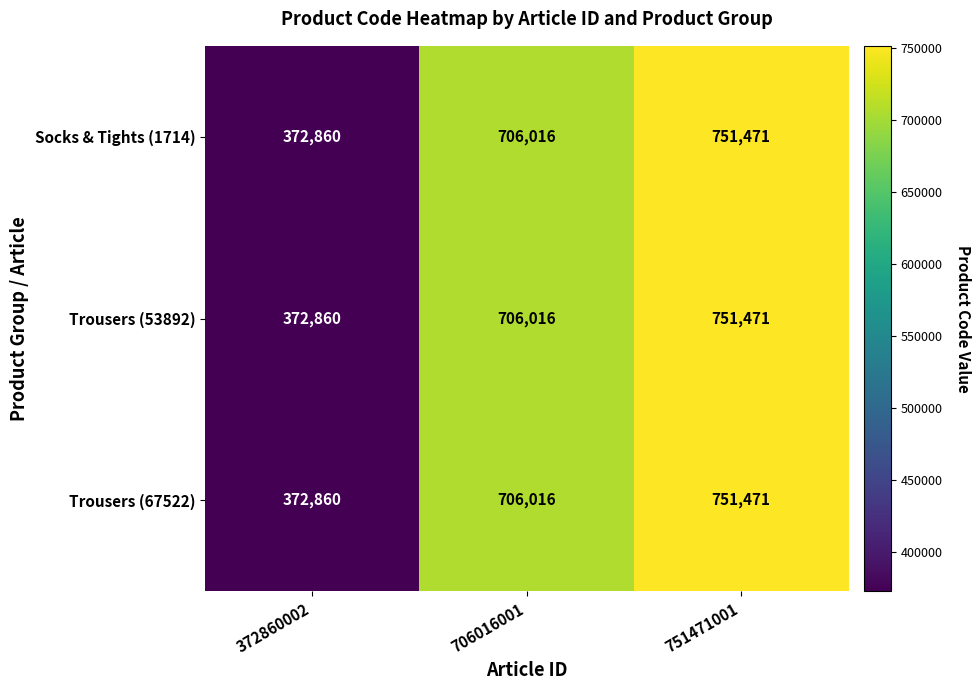

At which label is Trousers (67522) closest to 562165?

706016001